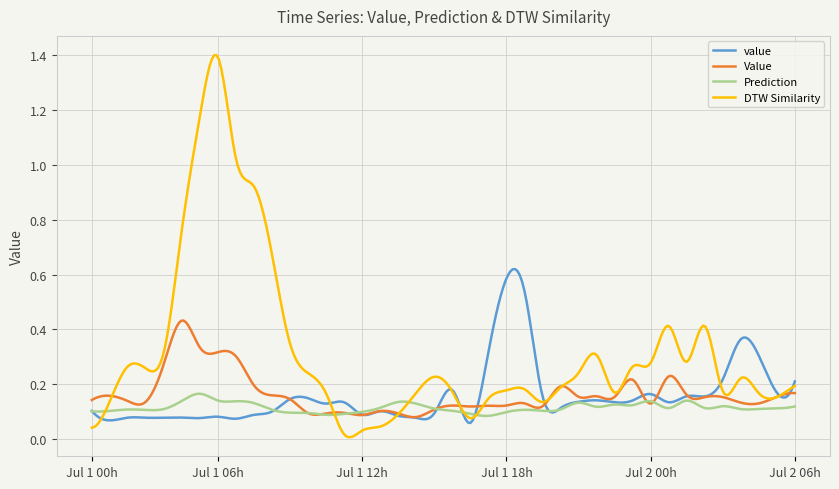

List the series in order of their peak value, lowest first.

Prediction, Value, value, DTW Similarity